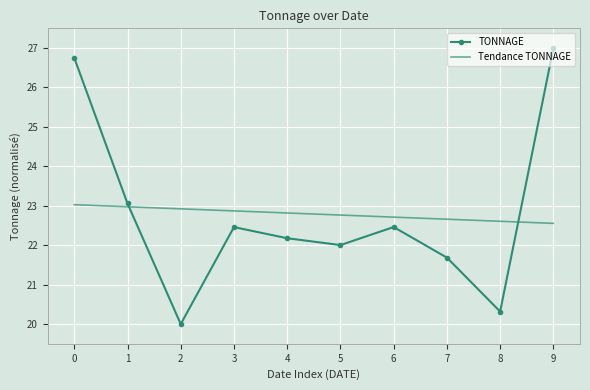

True or false: Tendance TONNAGE has a value of 22.9 at 2.

True